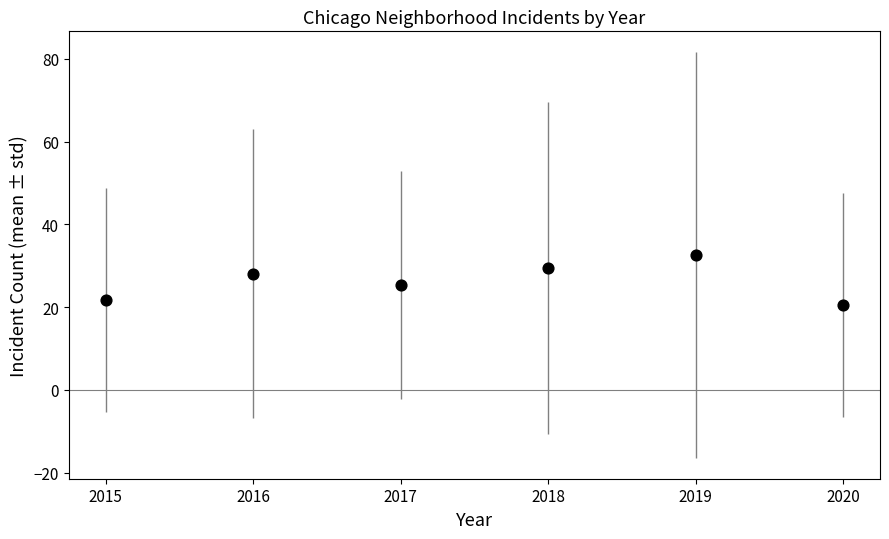

What is the average Y value?

26.3